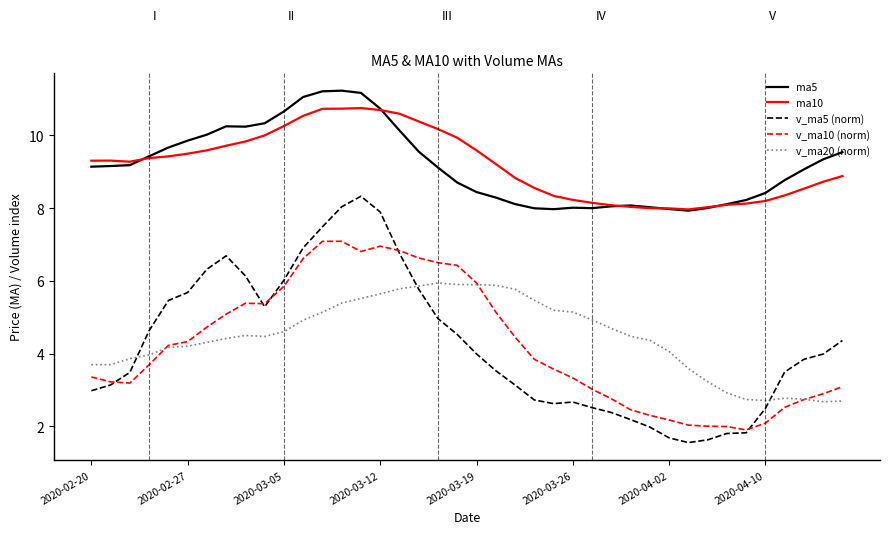

True or false: ma10 and ma5 intersect in this chart.

True